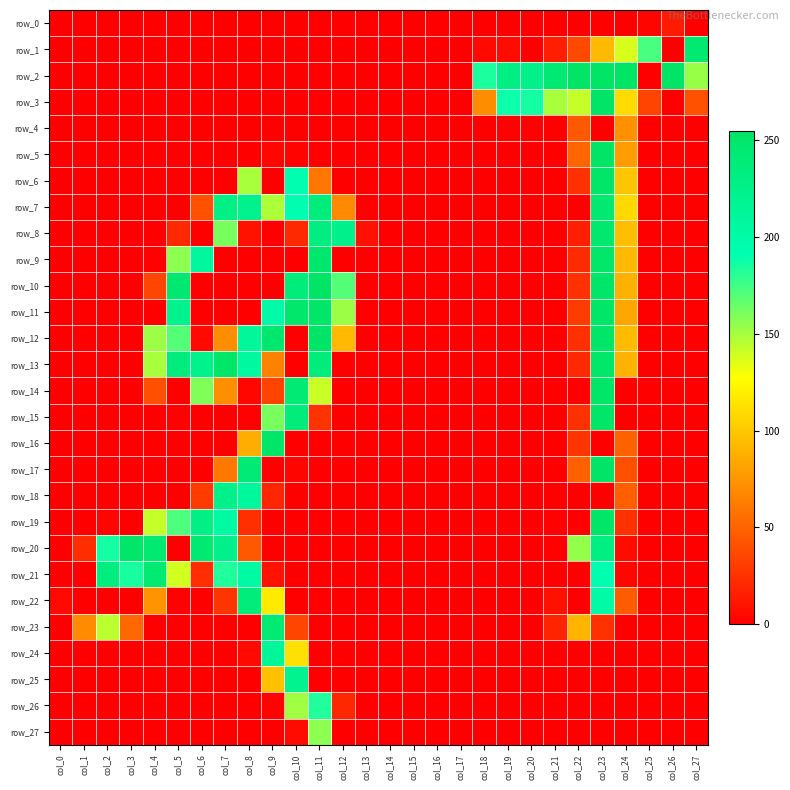

Which series has the largest total across all categories?

row_2